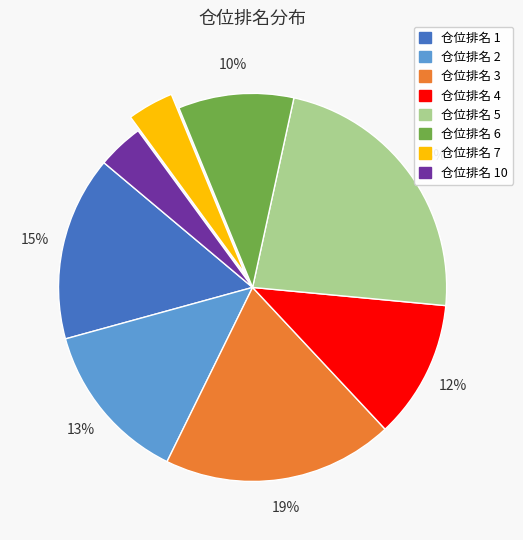

To the nearest percent, what is the difference between the largest and smallest slice percentages?

19%